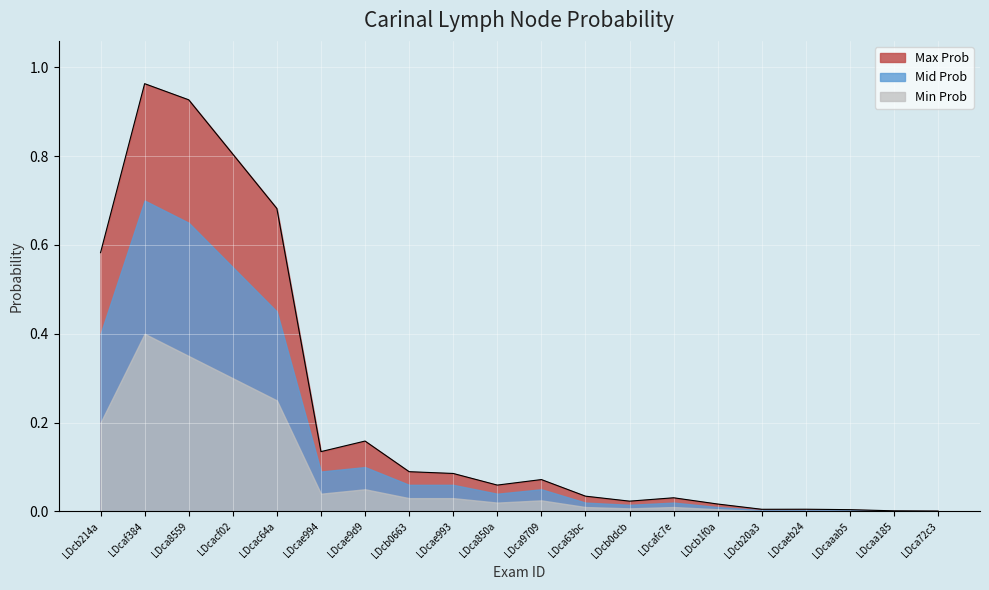

Which series changed the most between LDcb1f0a and LDcb20a3?

Max Prob